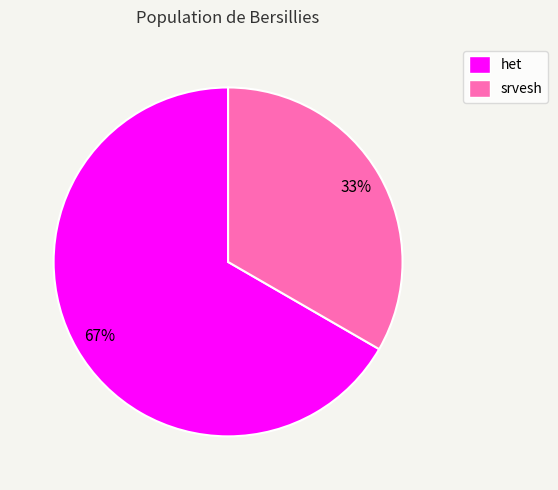

Is it true that srvesh is 33% of the pie?

True